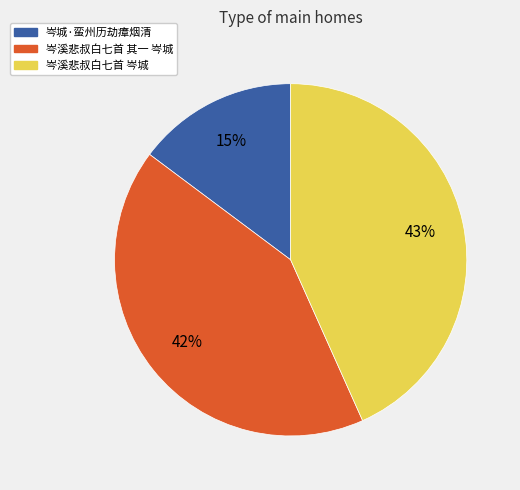

Is it true that 岑城·蛮州历劫瘴烟清 is 15% of the pie?

True